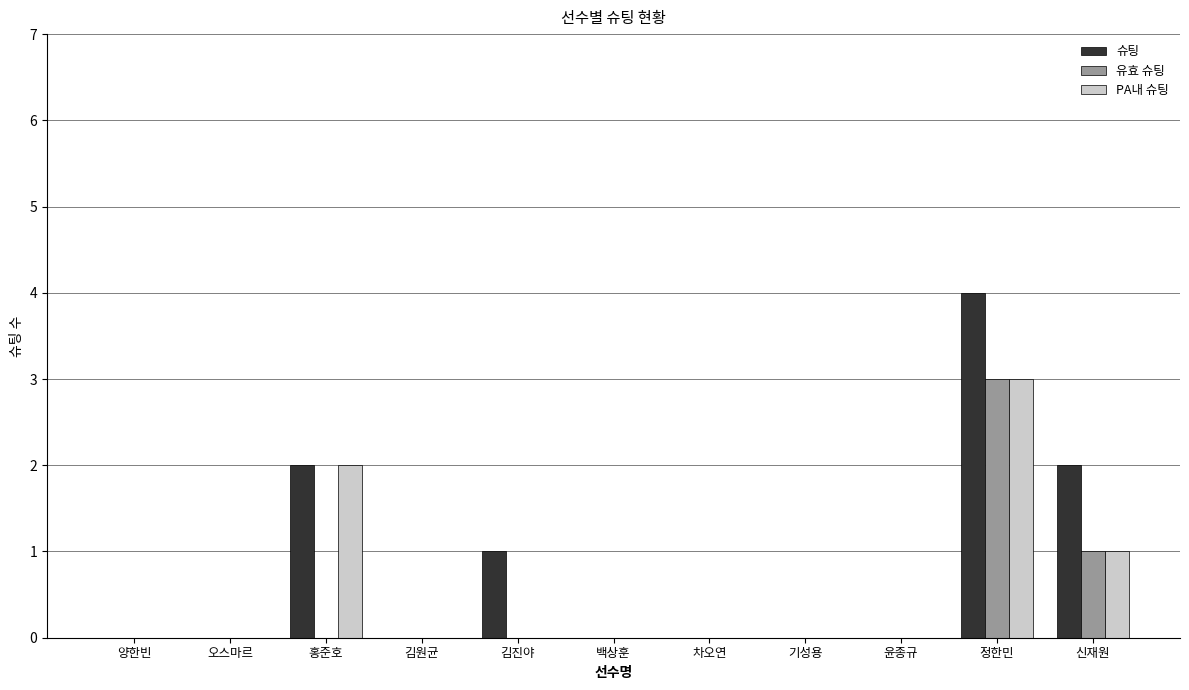

How many categories are shown in the chart?

11